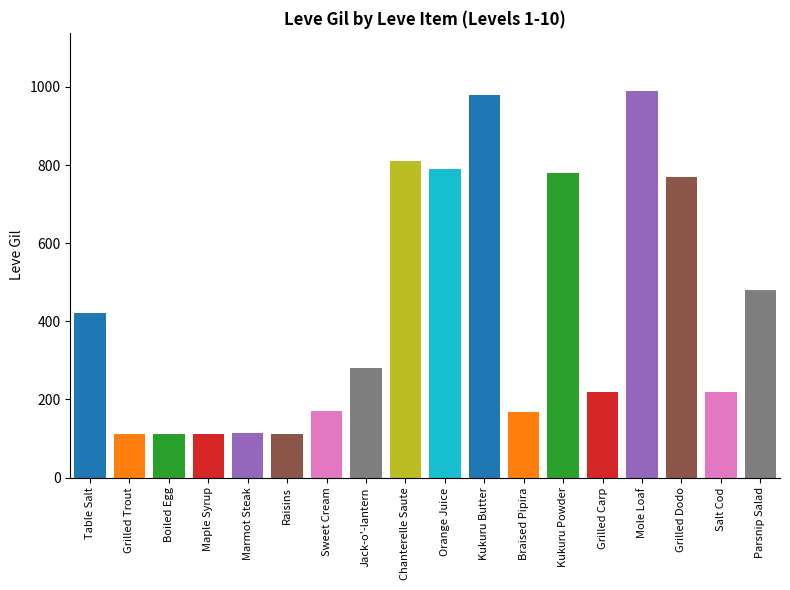

List the labels in order of value, largest first.

Mole Loaf, Kukuru Butter, Chanterelle Saute, Orange Juice, Kukuru Powder, Grilled Dodo, Parsnip Salad, Table Salt, Jack-o'-lantern, Grilled Carp, Salt Cod, Sweet Cream, Braised Pipira, Marmot Steak, Grilled Trout, Boiled Egg, Maple Syrup, Raisins